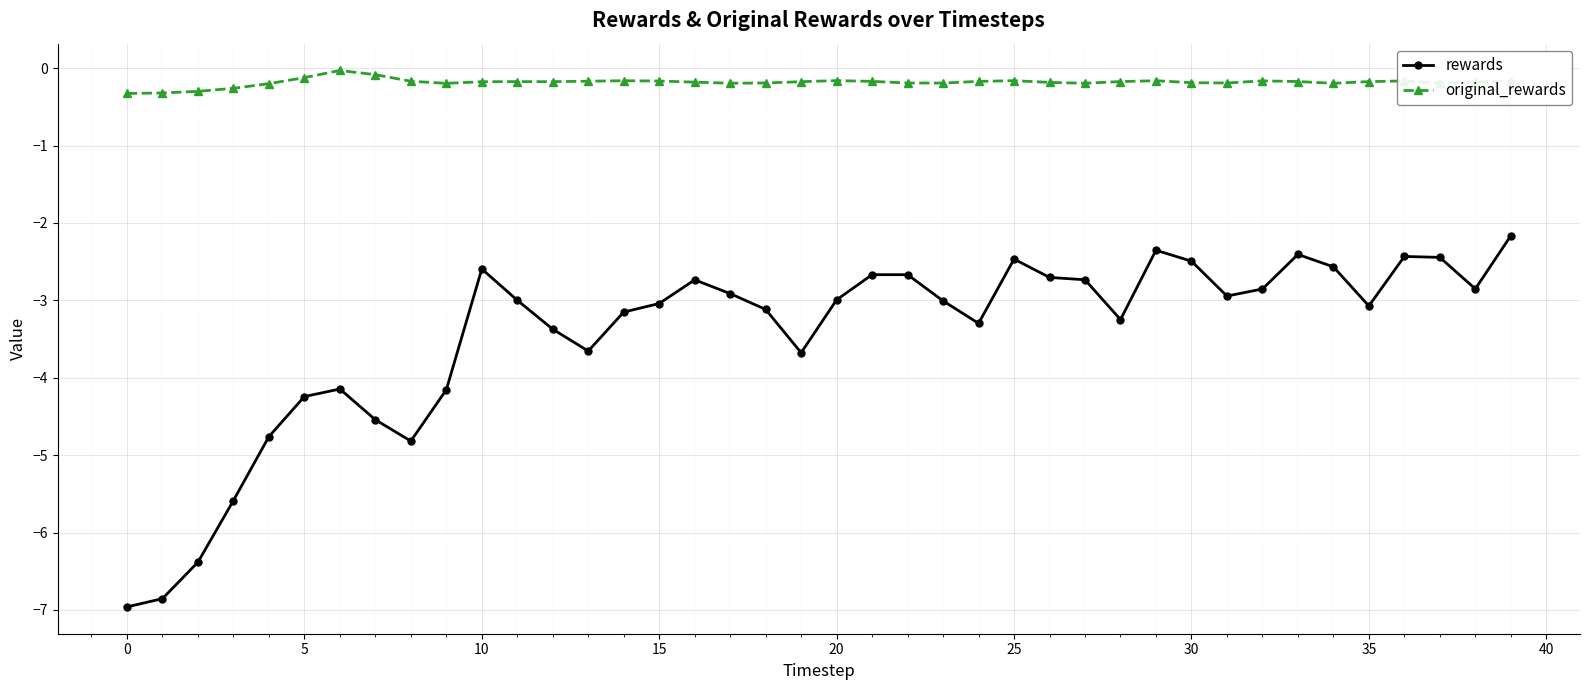

How many lines are shown in the chart?

2